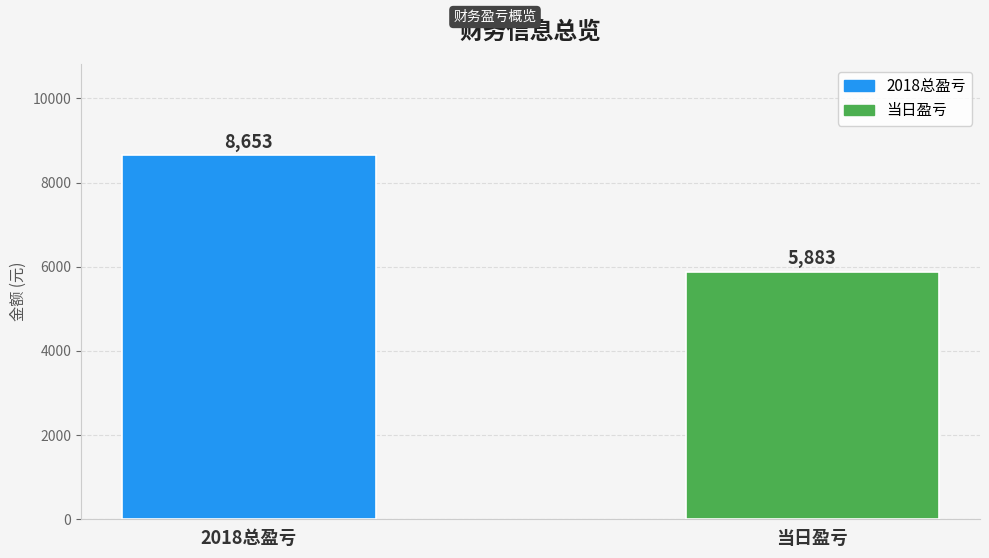

Which category has the highest value across all series?

2018总盈亏